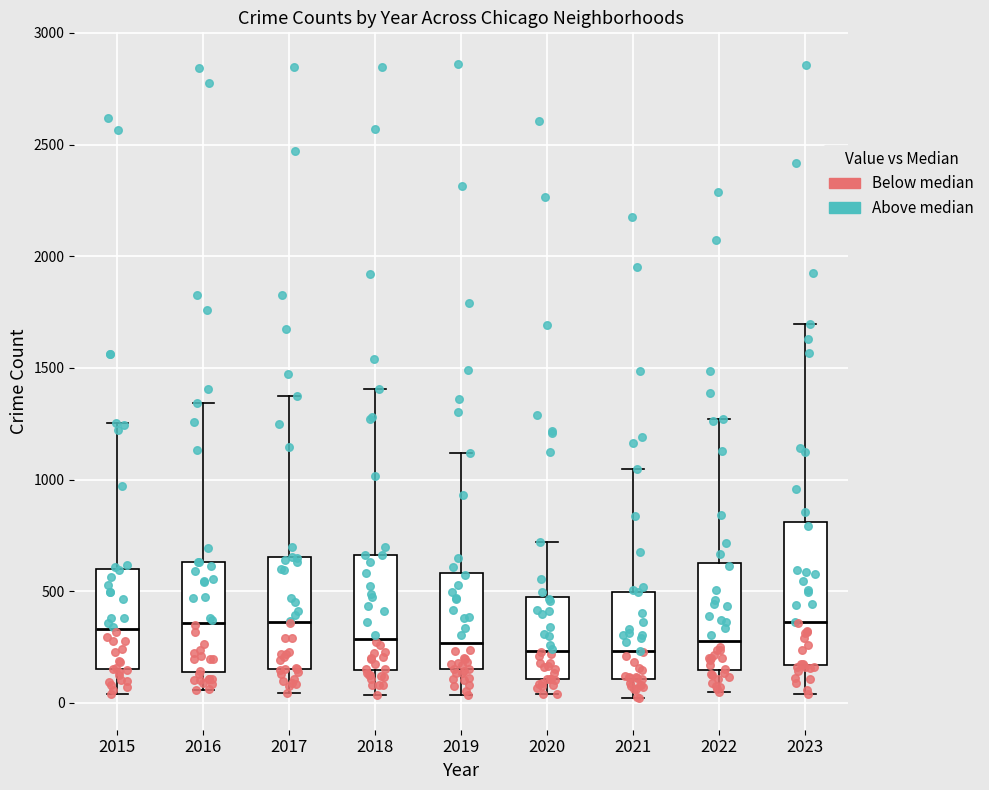

Reading left to right, transcribe this box plot: for each box, give where its median line is, the range the box spans, and where its two whiskers end, as read against the y-axis. The values are not printed on the chart, so give them approximately, as read against the axis.

2015: median 350, box 150 to 600, whiskers 50 to 1250
2016: median 350, box 150 to 650, whiskers 50 to 1350
2017: median 350, box 150 to 650, whiskers 50 to 1350
2018: median 300, box 150 to 650, whiskers 50 to 1400
2019: median 250, box 150 to 600, whiskers 50 to 1100
2020: median 250, box 100 to 450, whiskers 50 to 700
2021: median 250, box 100 to 500, whiskers 0 to 1050
2022: median 300, box 150 to 650, whiskers 50 to 1250
2023: median 350, box 150 to 800, whiskers 50 to 1700